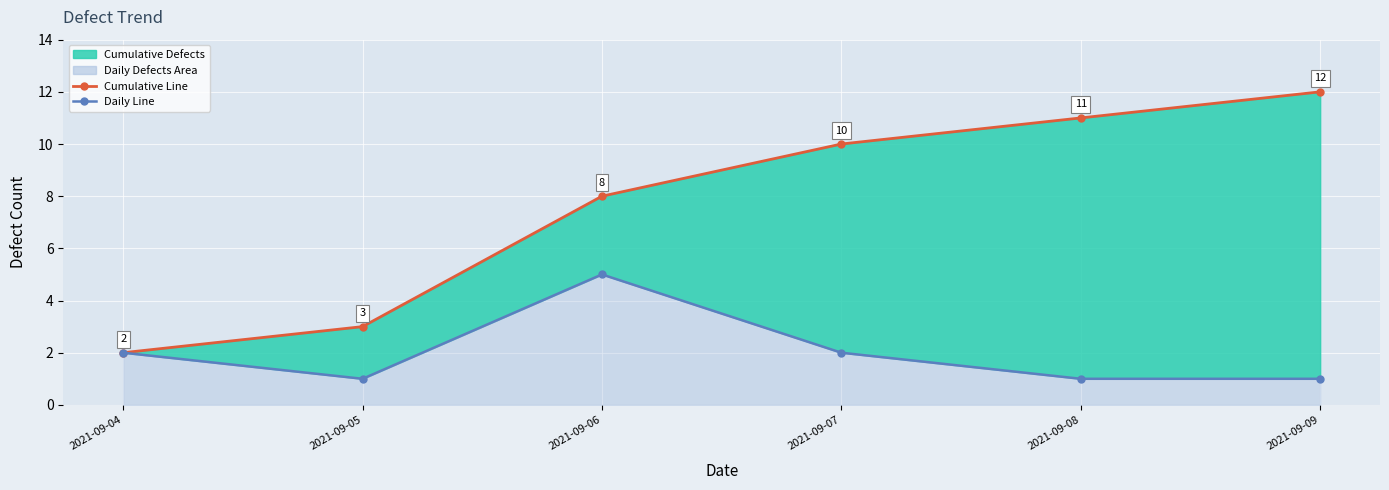

True or false: Daily Defects and Cumulative Defects intersect in this chart.

False